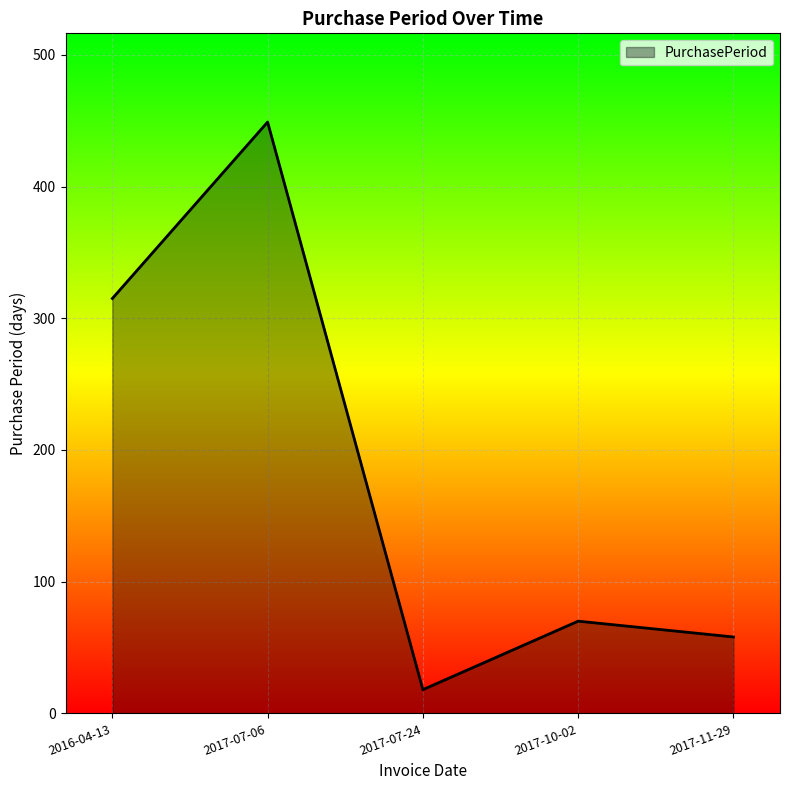

What is the difference between the values at 2016-04-13 and 2017-11-29?

257